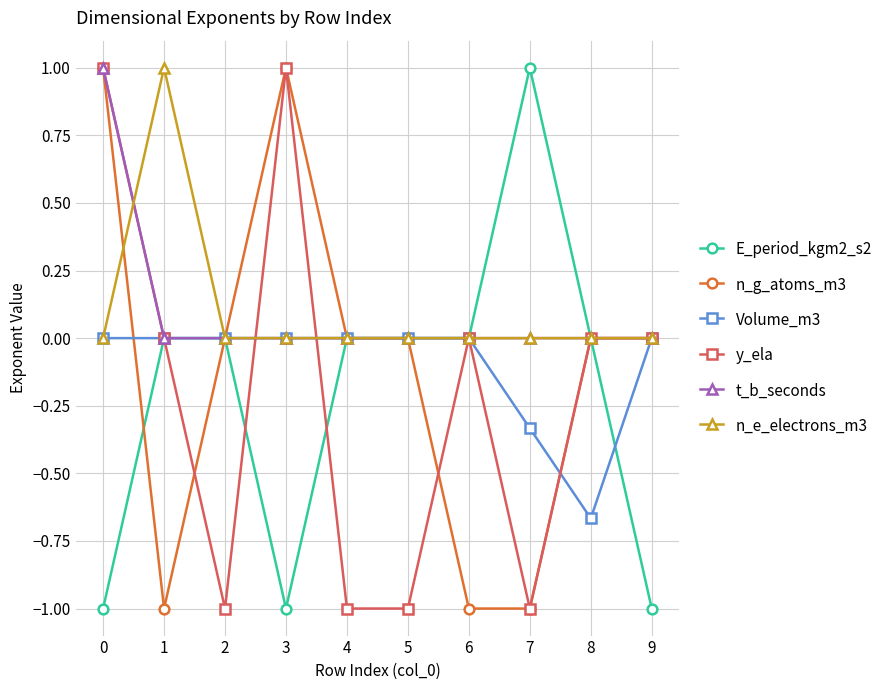

At which category does E_period_kgm2_s2 reach its first local valley?

3